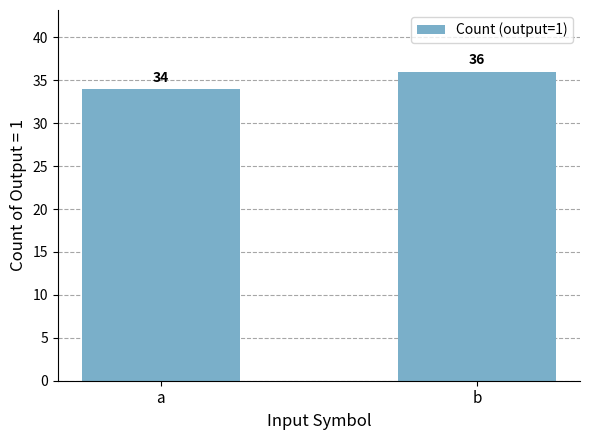

Rank the categories by value from highest to lowest.

b, a